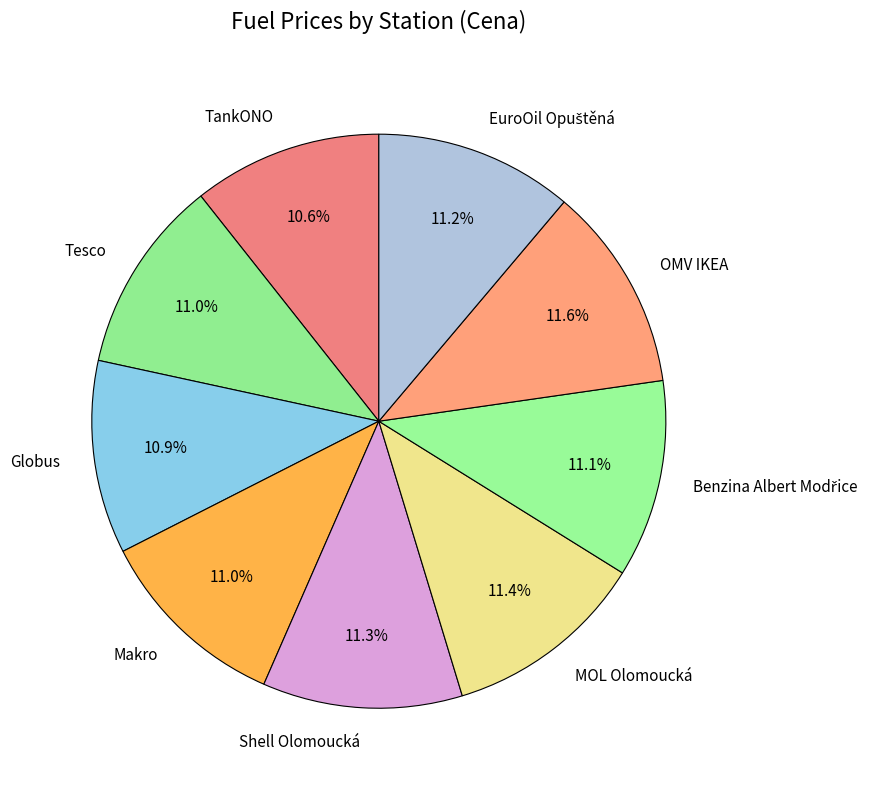

How many slices are in this pie chart?

9